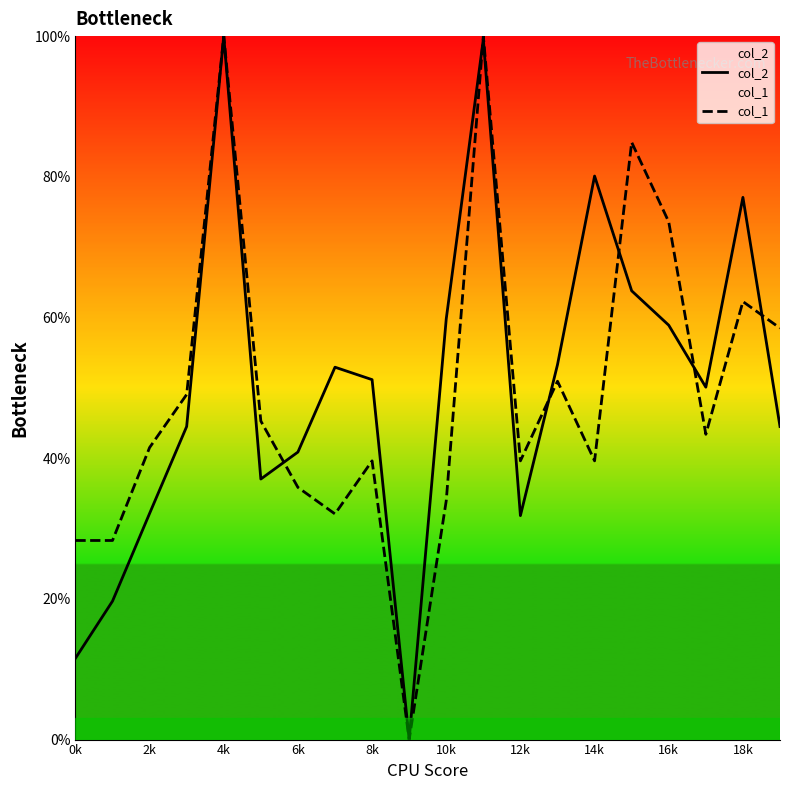

What position from the right is 0k?

20